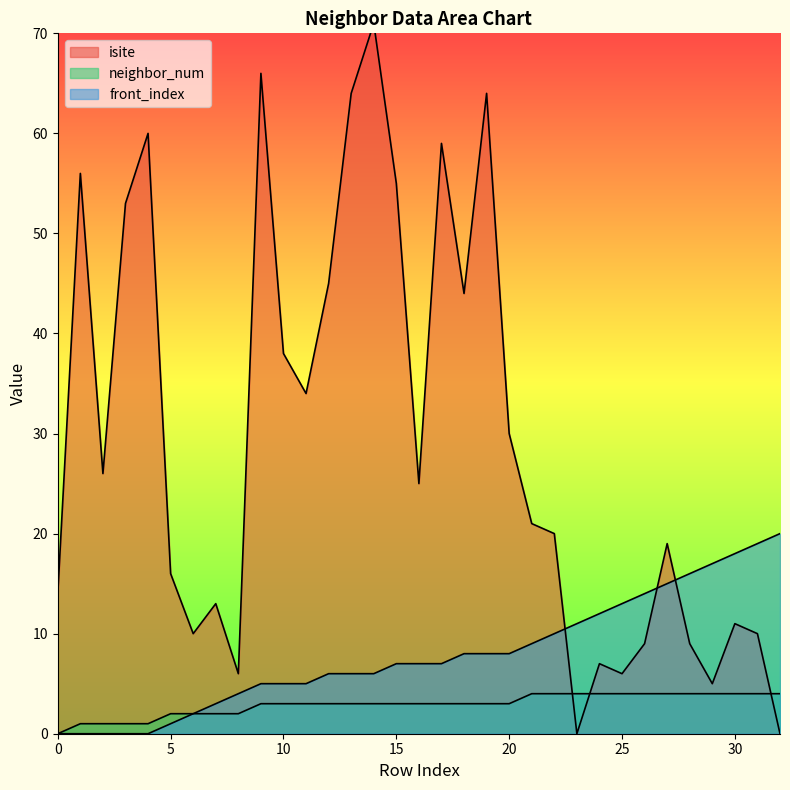

How many positive values does the isite series have?

31